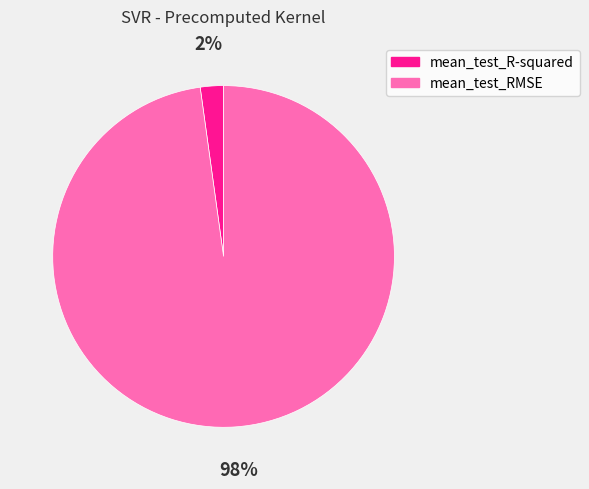

Is the sum of mean_test_R-squared and mean_test_RMSE greater than half?

Yes